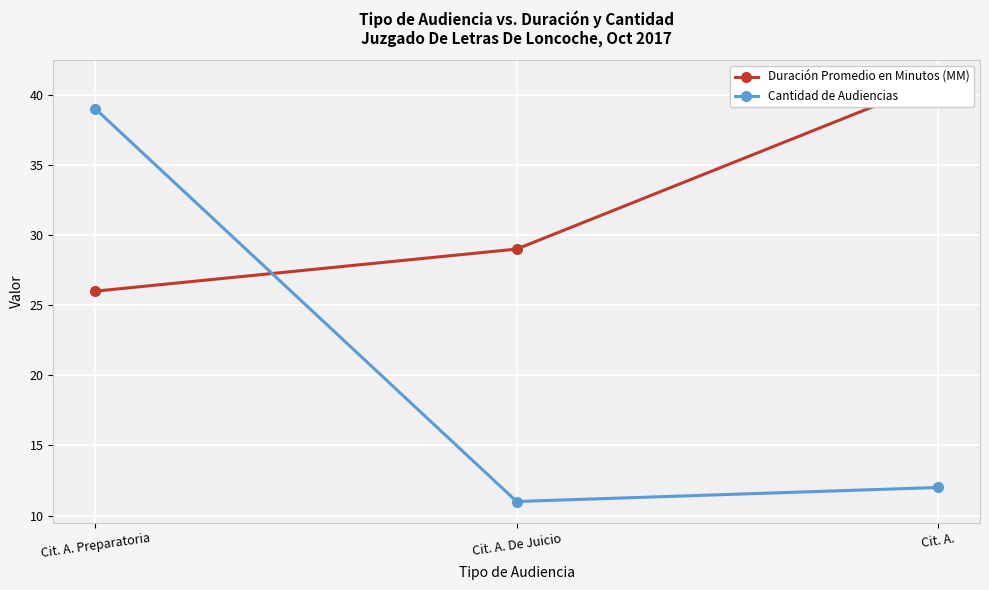

How many lines are shown in the chart?

2